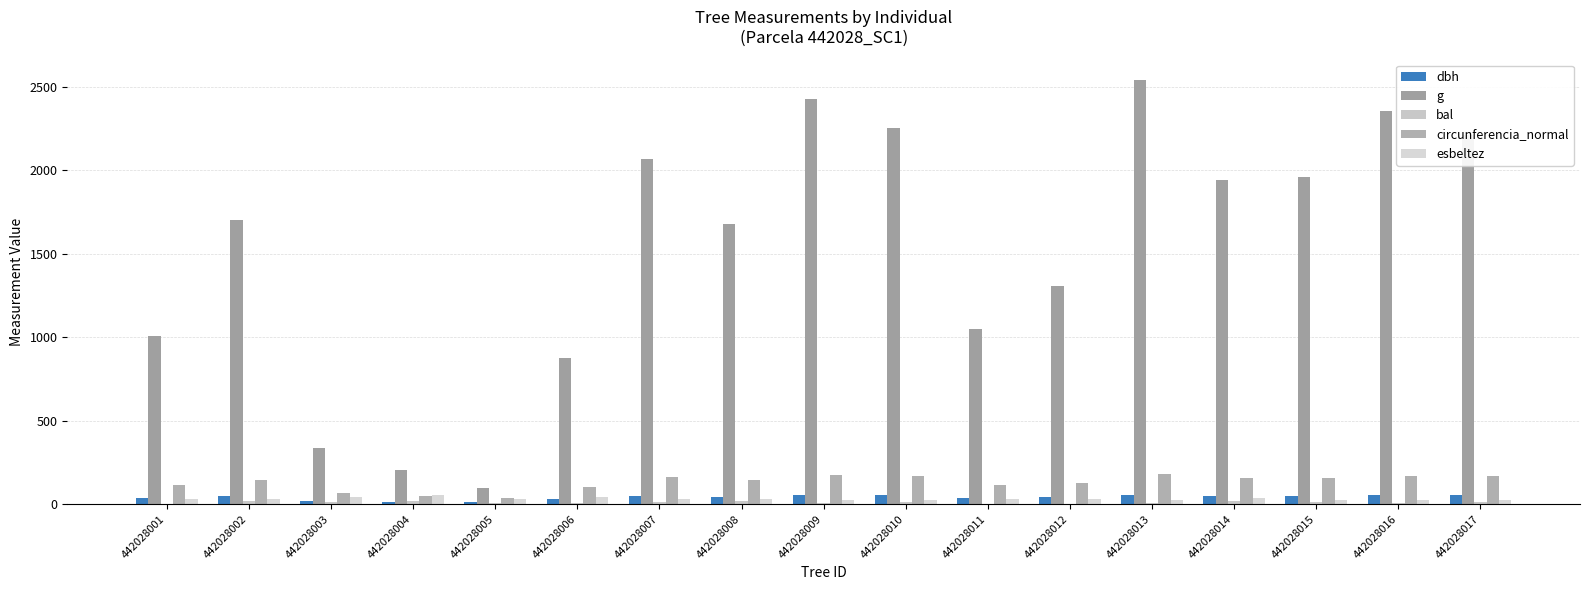

Reading left to right, transcribe all the data shown in this chart.

dbh: 35.8	46.5	20.8	16.1	11.2	33.4	51.3	46.2	55.6	53.5	36.5	40.8	56.9	49.8	50.0	54.8	53.0
g: 1006.6	1701.9	339.8	204.8	97.6	876.2	2066.9	1680.0	2427.9	2252.2	1049.2	1307.4	2538.3	1943.9	1959.6	2354.3	2210.3
bal: 3.3	17.4	13.2	19.1	6.0	7.3	14.3	18.2	8.5	11.0	1.9	0.0	4.8	16.4	15.4	9.8	12.1
circunferencia_normal: 112.5	146.2	65.3	50.7	35.0	104.9	161.2	145.3	174.7	168.2	114.8	128.2	178.6	156.3	156.9	172.0	166.7
esbeltez: 33.5	32.2	40.9	52.6	31.4	40.4	29.2	33.5	27.0	26.1	28.7	29.4	28.1	35.2	26.0	25.6	23.6